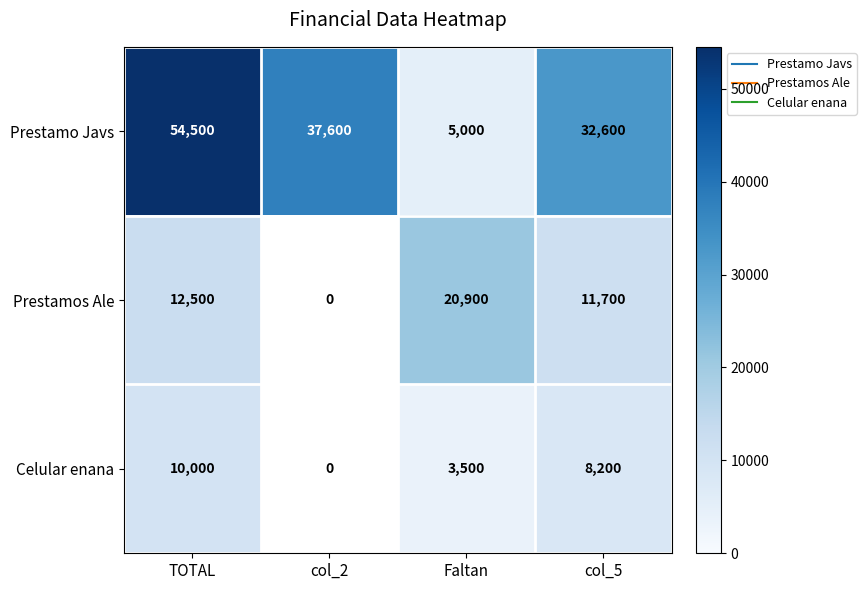

Which series has the largest total across all categories?

Prestamo Javs